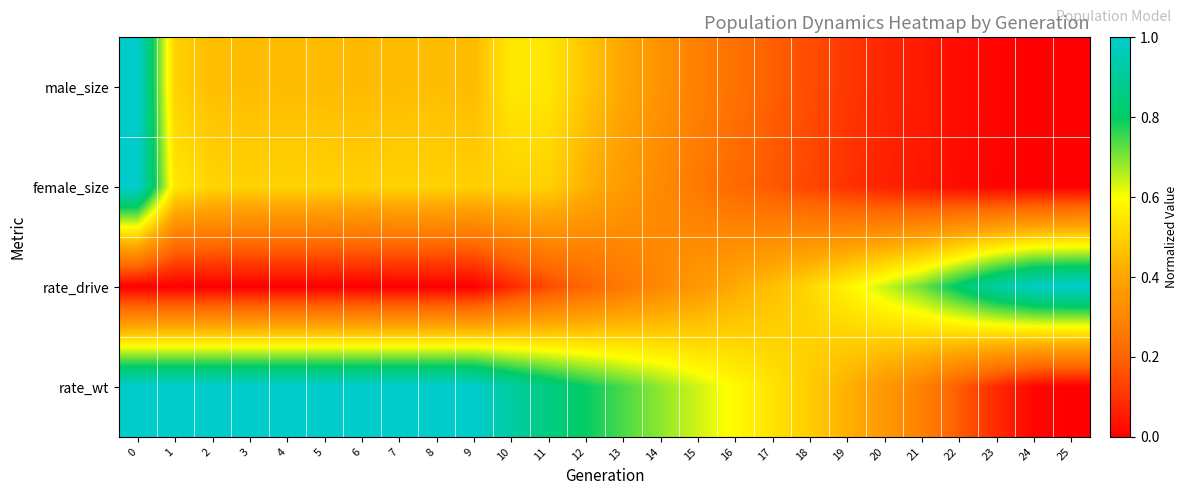

Reading left to right, extract all data points from this chart.

male_size: 0=1.0	1=0.5	2=0.5	3=0.5	4=0.4	5=0.4	6=0.4	7=0.5	8=0.5	9=0.4	10=0.6	11=0.5	12=0.5	13=0.4	14=0.3	15=0.3	16=0.2	17=0.2	18=0.2	19=0.1	20=0.1	21=0.1	22=0.0	23=0.0	24=0.0	25=0.0
female_size: 0=1.0	1=0.5	2=0.5	3=0.5	4=0.5	5=0.5	6=0.5	7=0.5	8=0.5	9=0.5	10=0.5	11=0.5	12=0.4	13=0.4	14=0.3	15=0.3	16=0.2	17=0.2	18=0.1	19=0.1	20=0.1	21=0.0	22=0.0	23=0.0	24=0.0	25=0.0
rate_drive: 0=0.0	1=0.0	2=0.0	3=0.0	4=0.0	5=0.0	6=0.0	7=0.0	8=0.0	9=0.0	10=0.1	11=0.1	12=0.2	13=0.3	14=0.3	15=0.4	16=0.4	17=0.5	18=0.5	19=0.6	20=0.6	21=0.7	22=0.8	23=0.9	24=1.0	25=1.0
rate_wt: 0=1.0	1=1.0	2=1.0	3=1.0	4=1.0	5=1.0	6=1.0	7=1.0	8=1.0	9=1.0	10=0.9	11=0.9	12=0.8	13=0.7	14=0.7	15=0.6	16=0.6	17=0.5	18=0.5	19=0.4	20=0.4	21=0.3	22=0.2	23=0.1	24=0.0	25=0.0